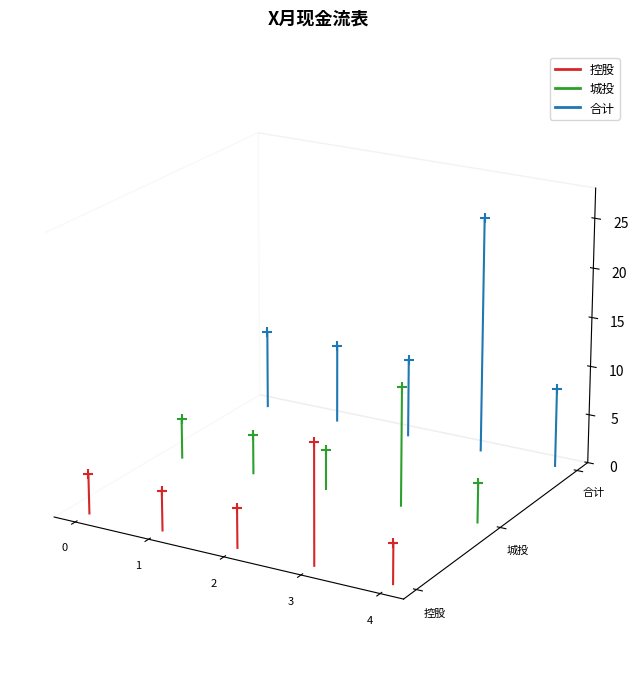

Which series contains the highest Y value?

合计